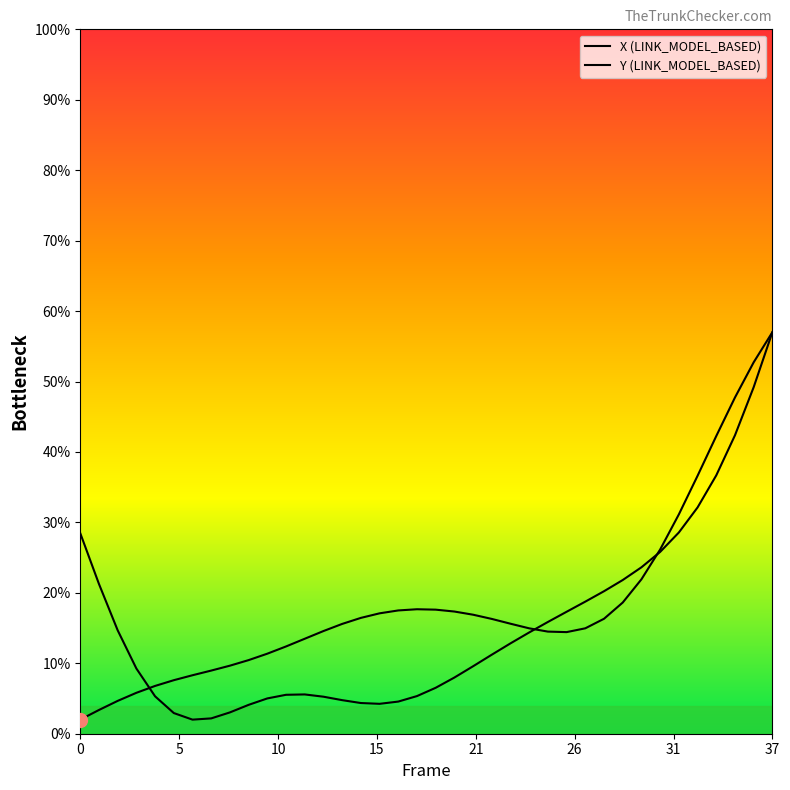

The value of Y (LINK_MODEL_BASED) at 22 is 0.1. True or false?

False